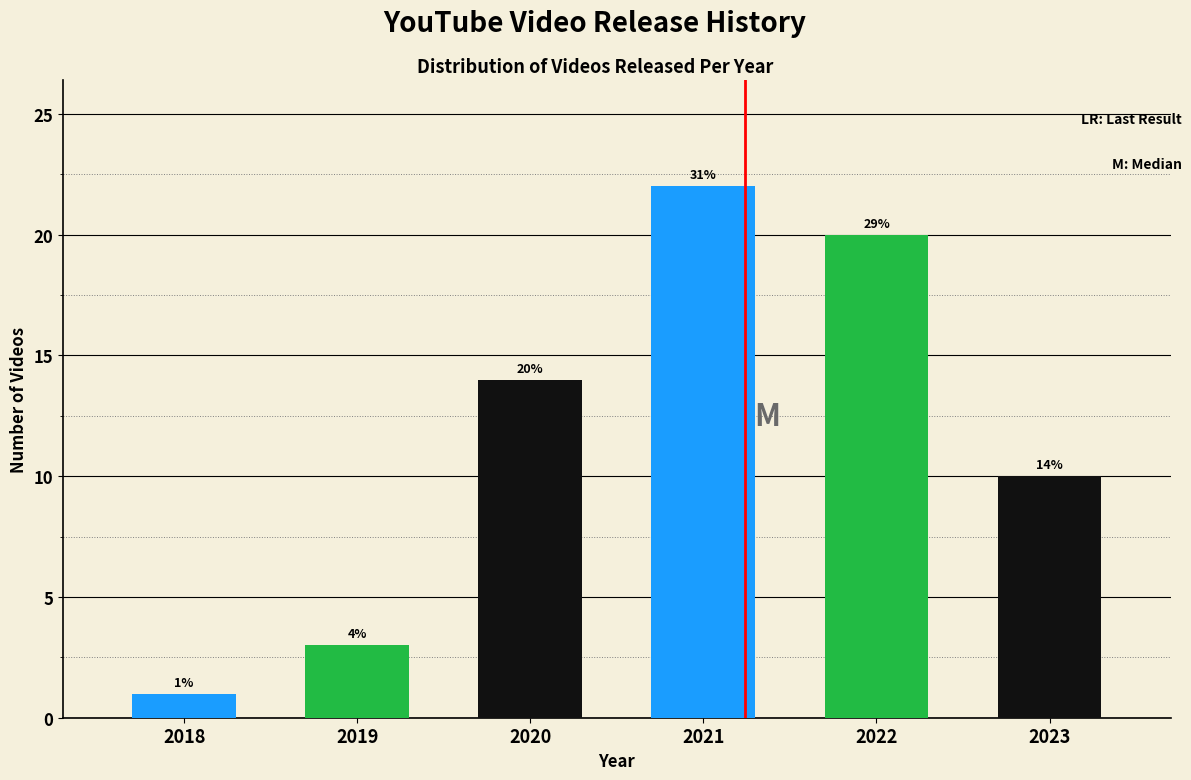

Reading right to left, extract all data points from this chart.

10	20	22	14	3	1